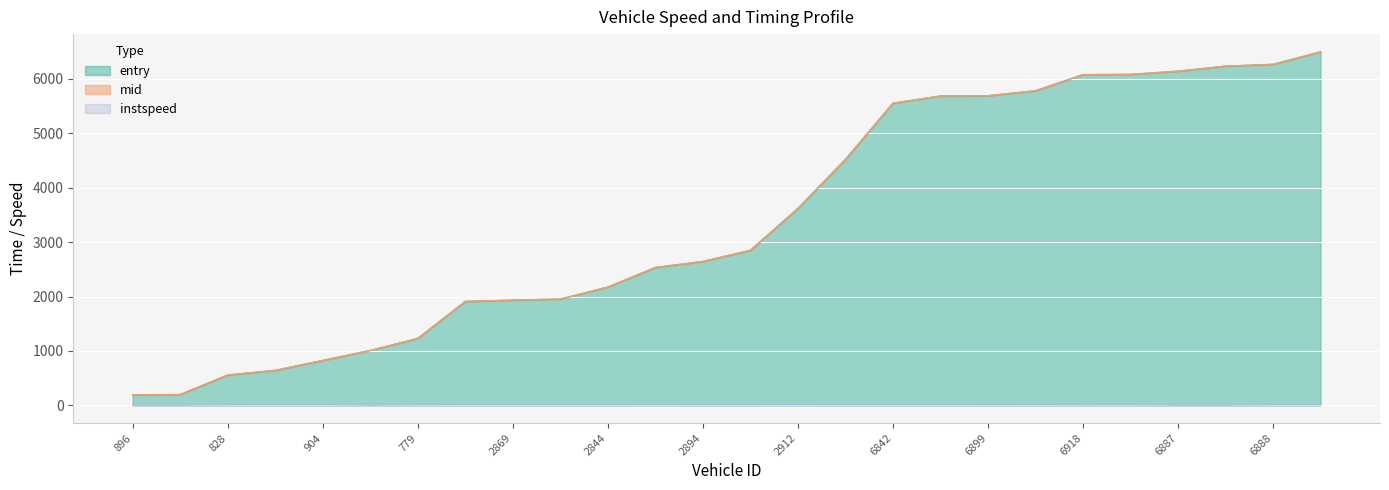

Where is entry nearest to the value 3344?

2912